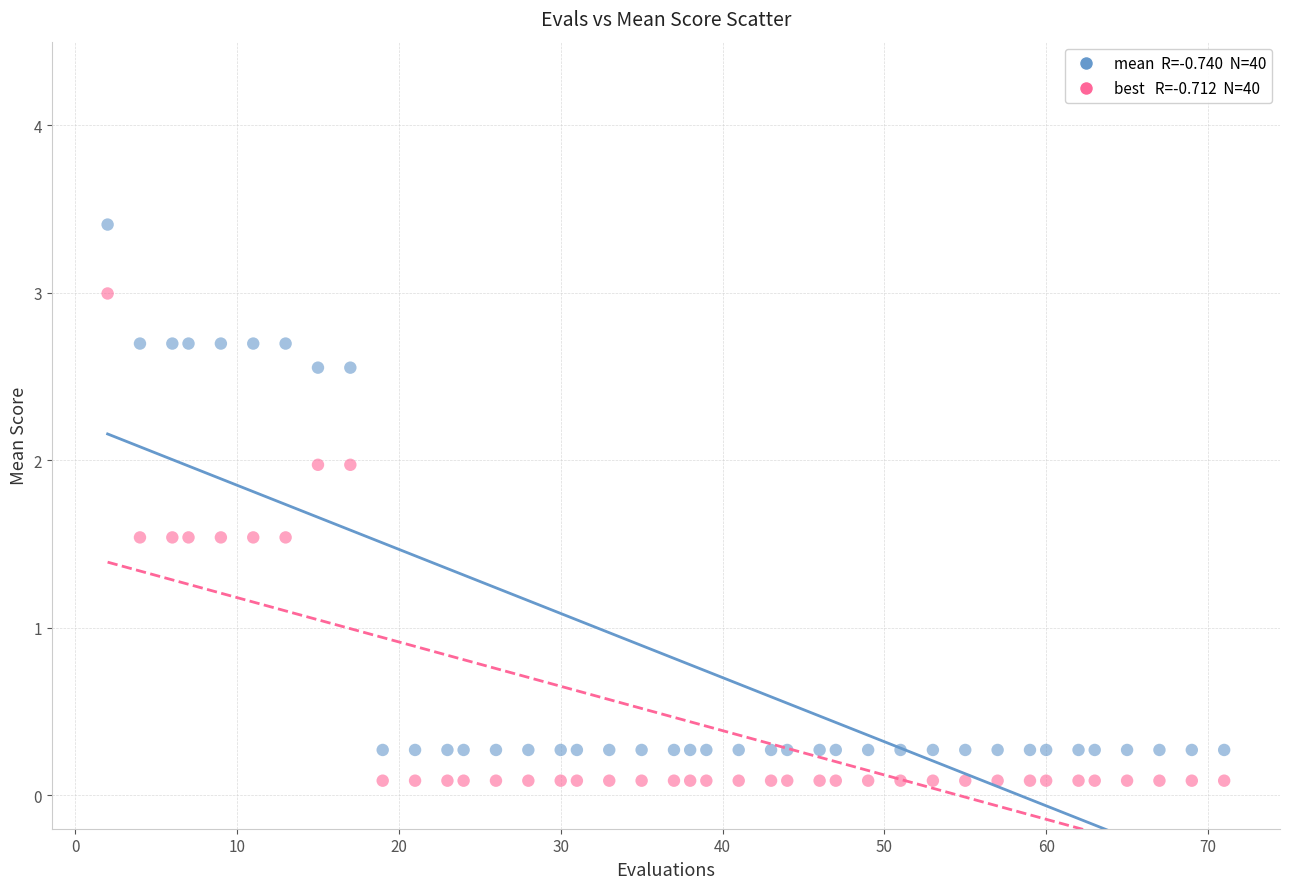

Across all data points, what is the range of X values (max minus min)?

69.0